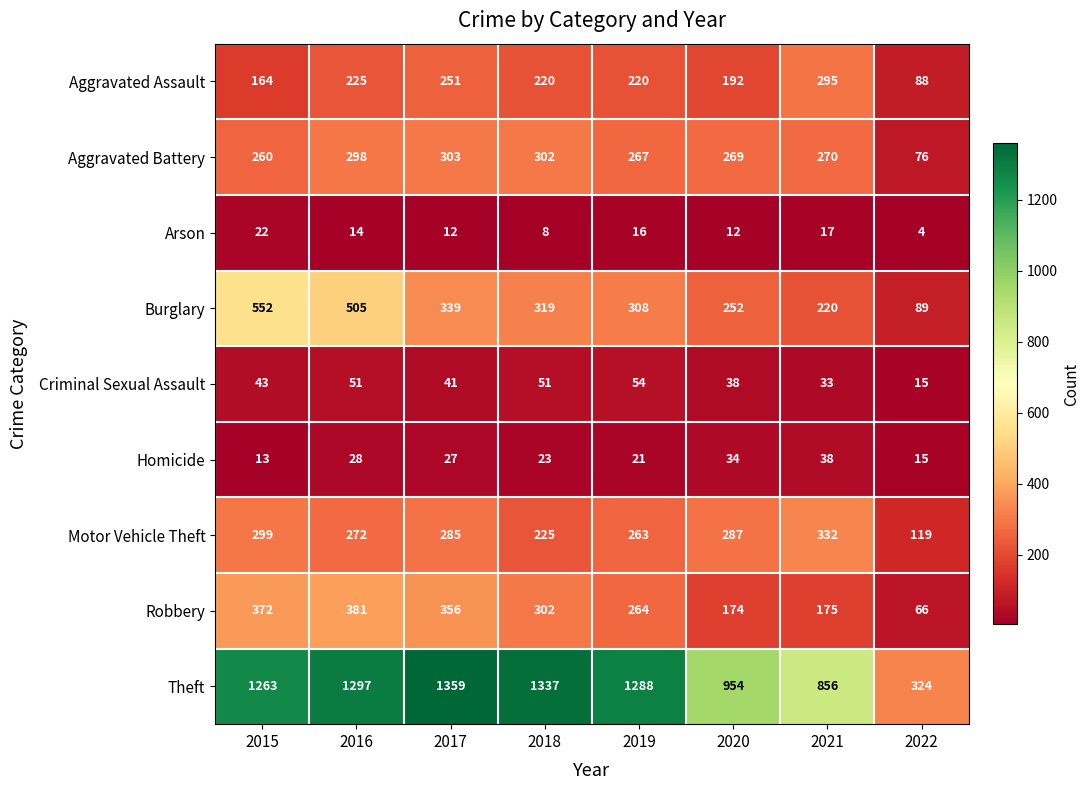

At which label is Aggravated Battery closest to 189?

2015